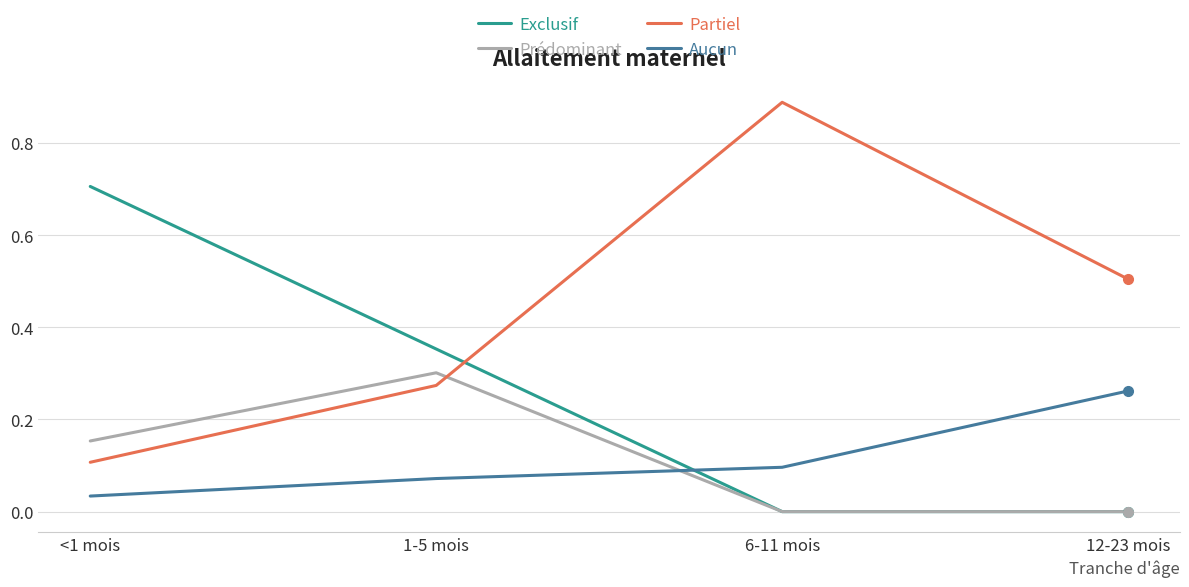

Where is Aucun nearest to the value 0?

<1 mois